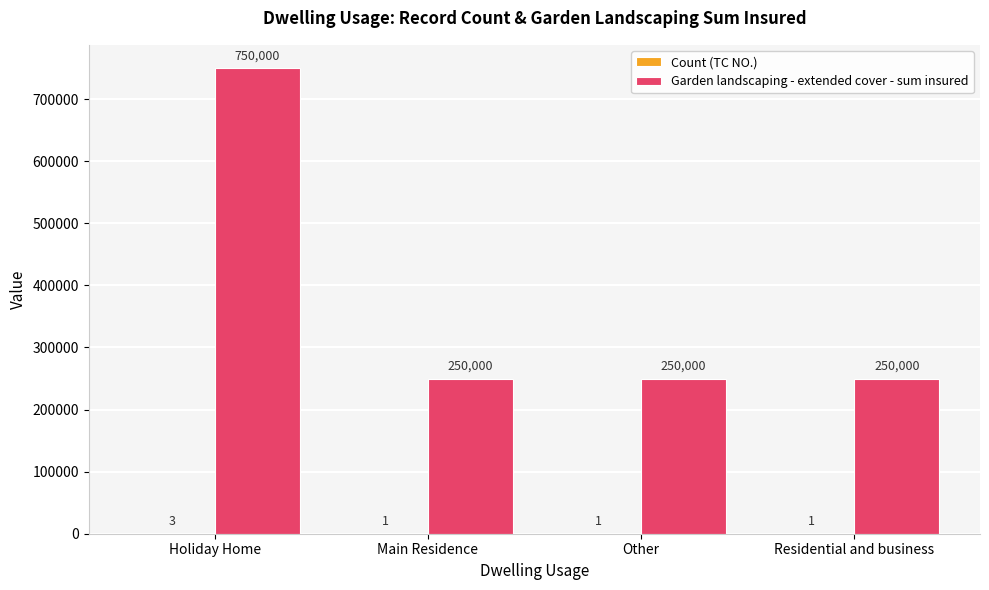

Is it true that Garden landscaping - extended cover - sum insured equals 750000 at Holiday Home?

True